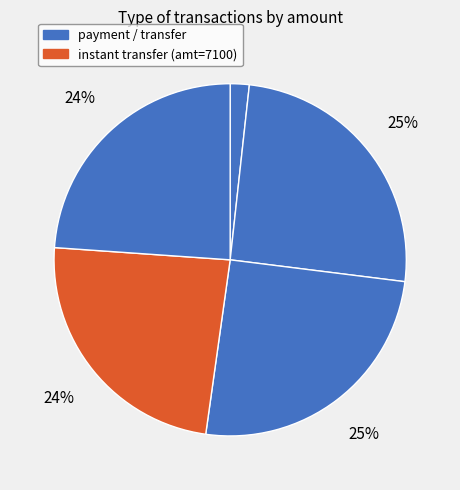

Count the number of slices in the pie.

5